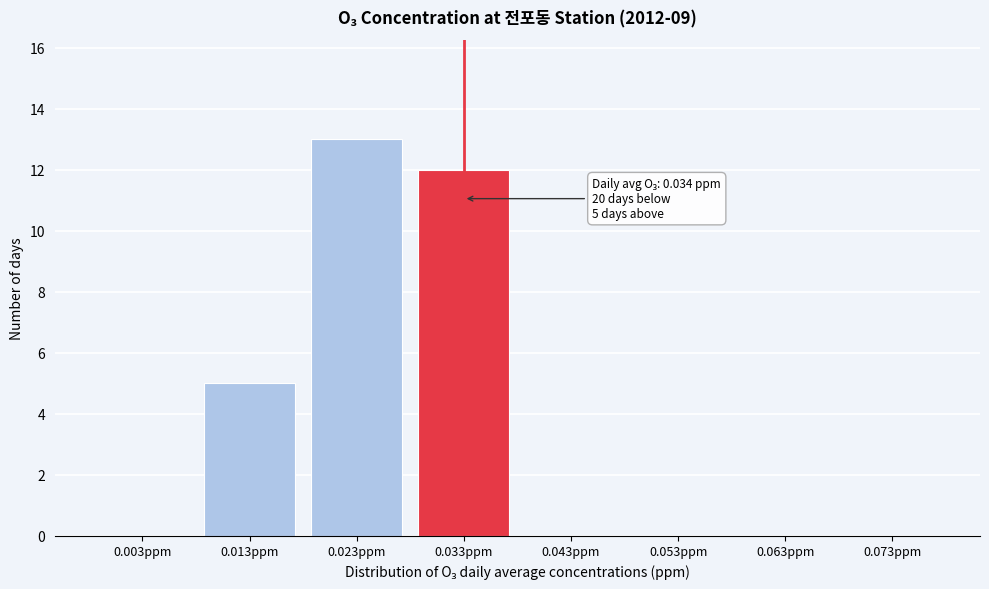

Reading left to right, transcribe all the data shown in this chart.

0.003ppm=0	0.013ppm=5	0.023ppm=13	0.033ppm=12	0.043ppm=0	0.053ppm=0	0.063ppm=0	0.073ppm=0